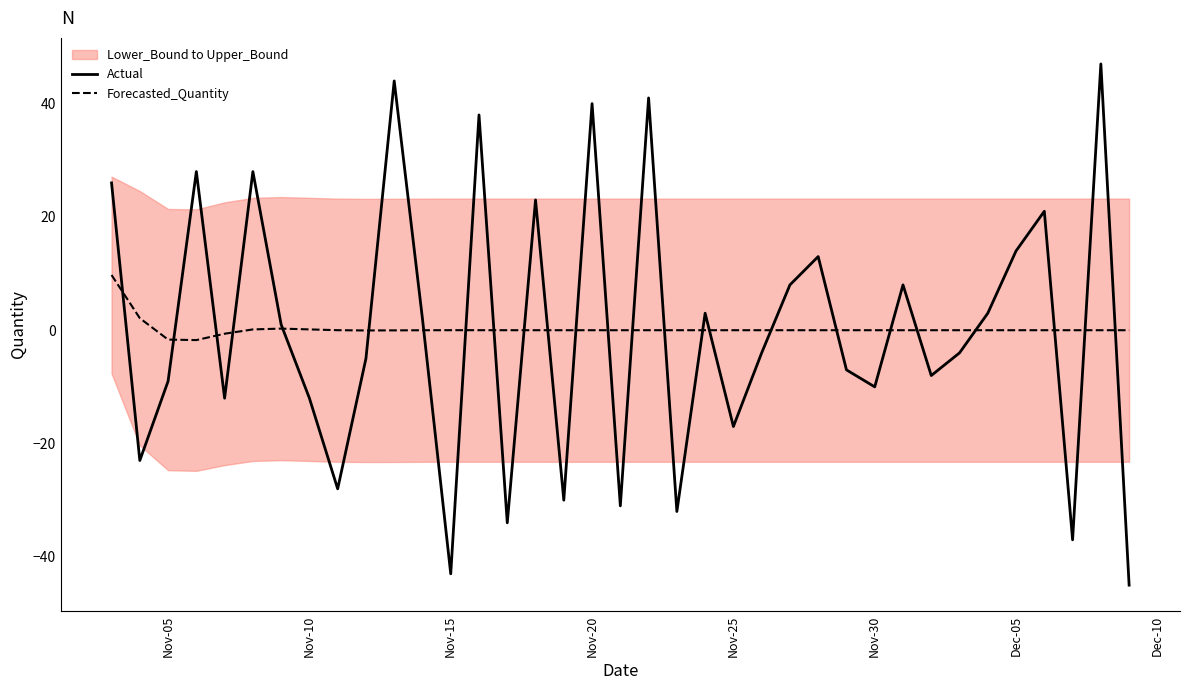

What is the highest value of the Actual series?

47.0